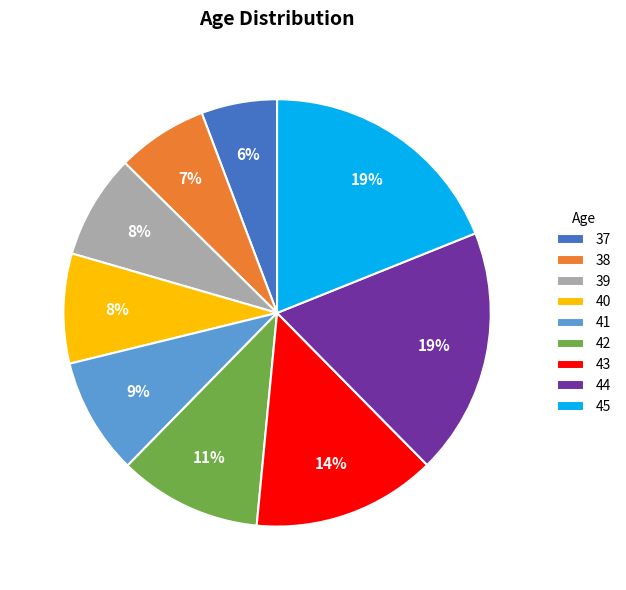

Which has a higher value, 45 or 40?

45